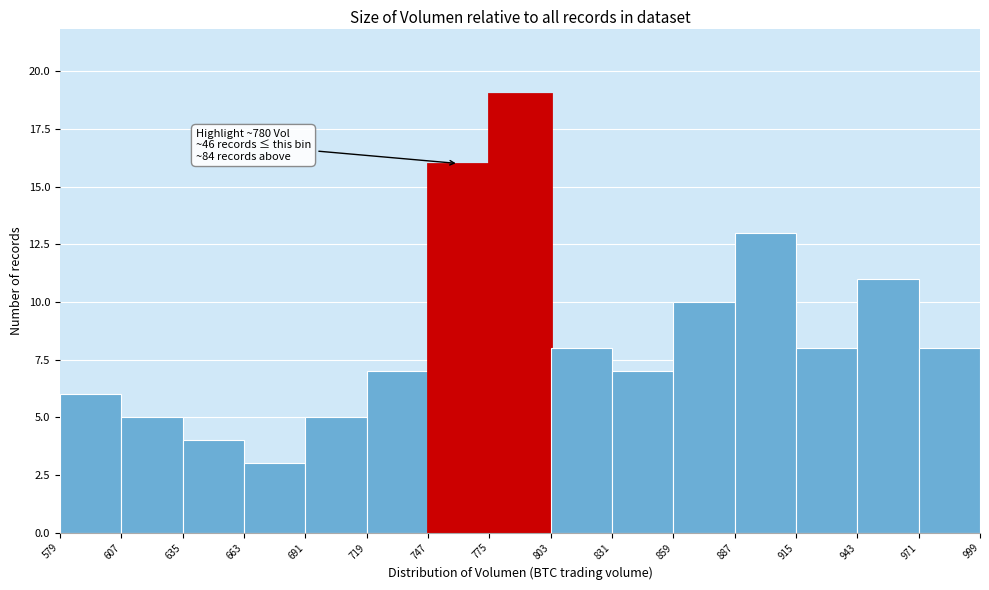

Which range on the x-axis has the tallest bar?

775 to 803